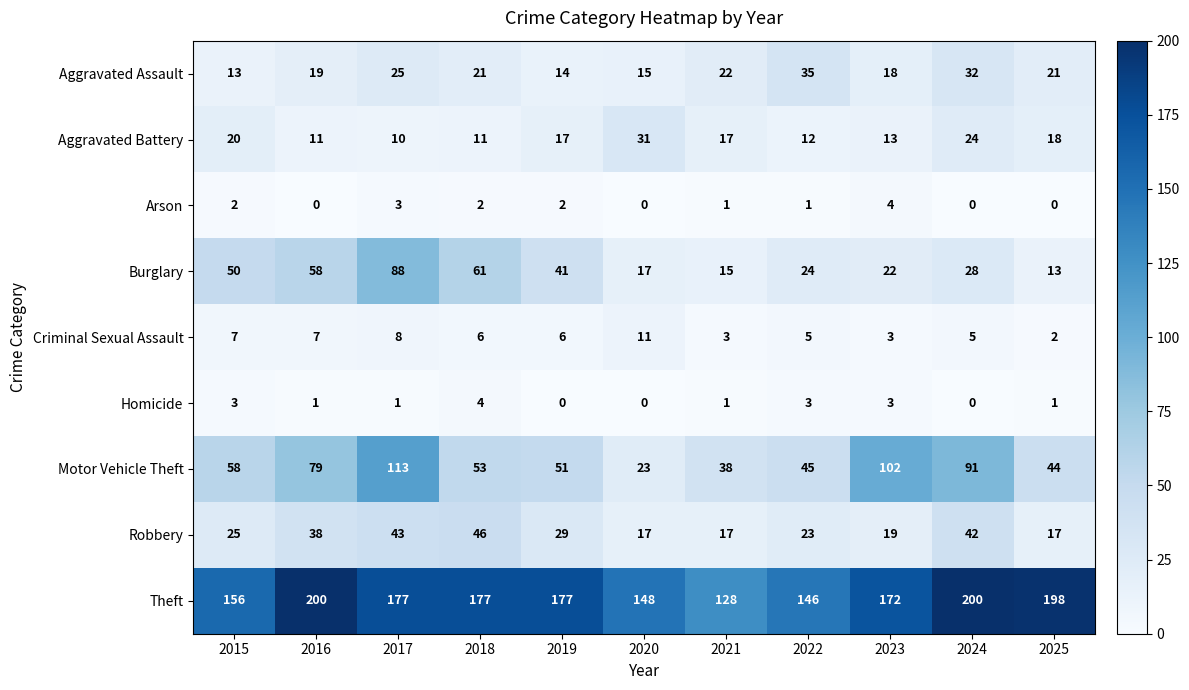

Which series has the largest total across all categories?

Theft